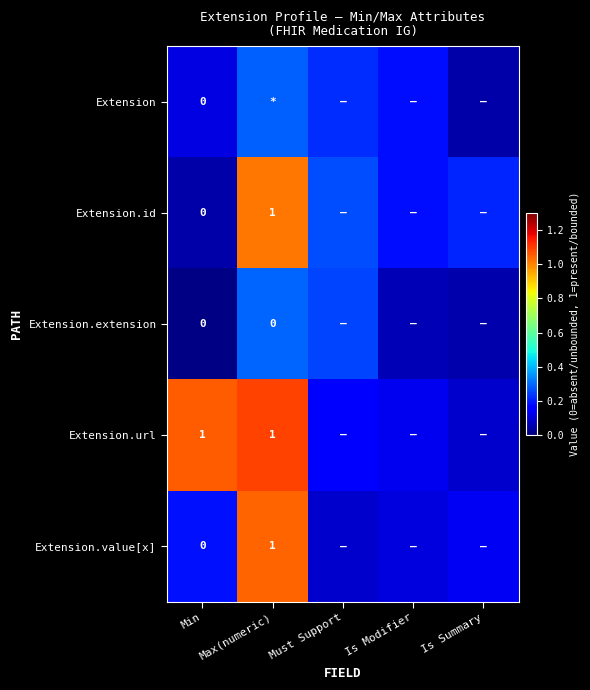

At which label does Extension reach its minimum?

Is Summary